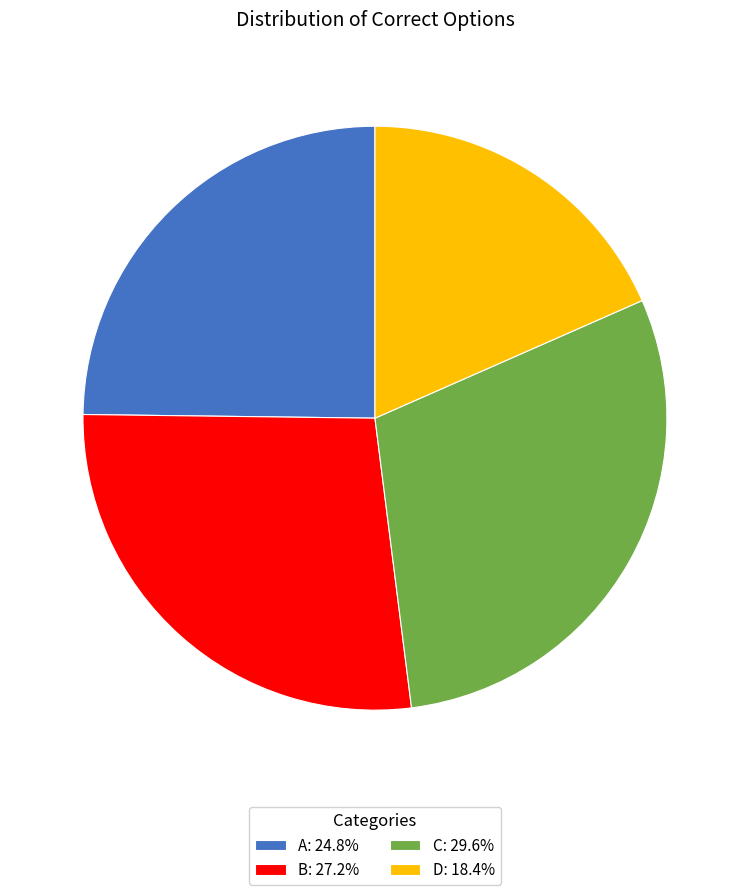

What is the smallest slice in the pie chart?

D